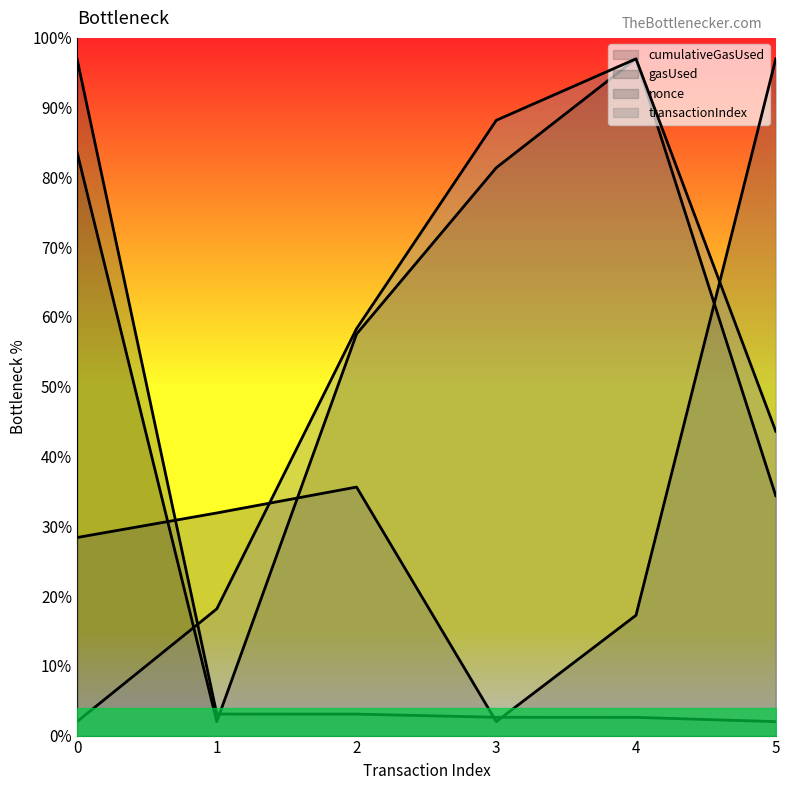

Rank the series at 3 from highest to lowest value.

transactionIndex, cumulativeGasUsed, gasUsed, nonce